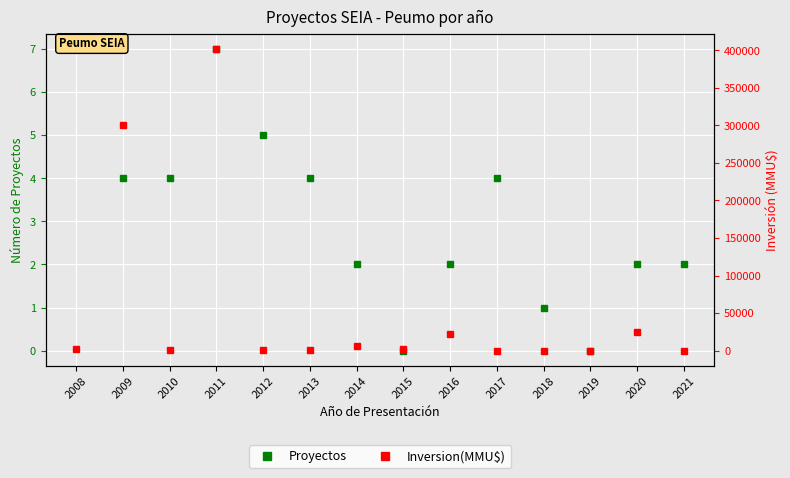

How many data points in Proyectos are above 4?

3